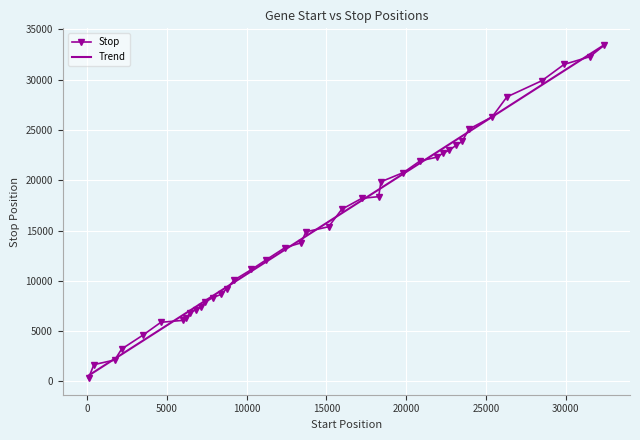

The chart shows a value of 14347 at 29907. True or false?

False